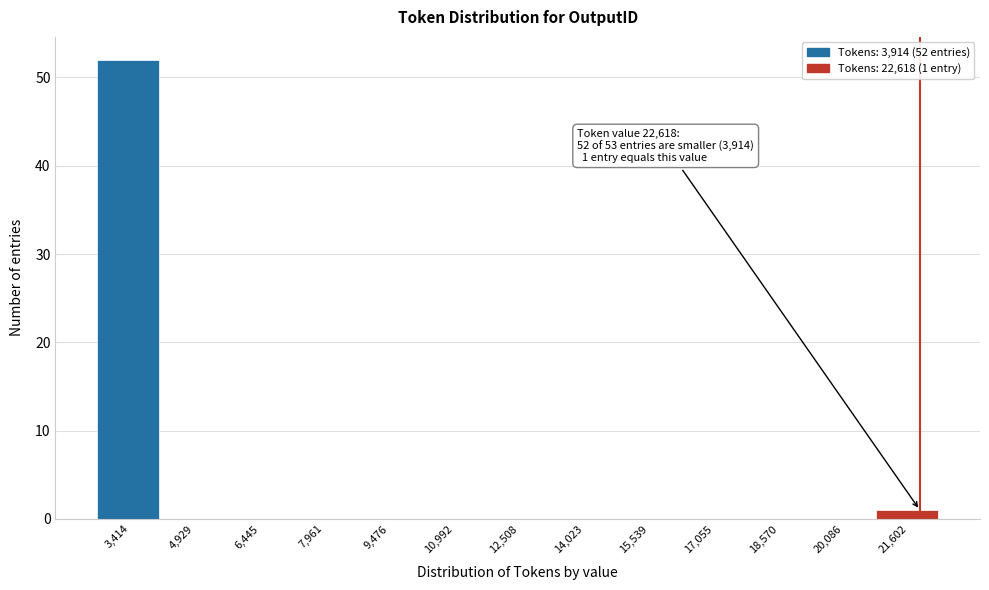

Reading left to right, transcribe all the data shown in this chart.

3,414=52	4,929=0	6,445=0	7,961=0	9,476=0	10,992=0	12,508=0	14,023=0	15,539=0	17,055=0	18,570=0	20,086=0	21,602=1